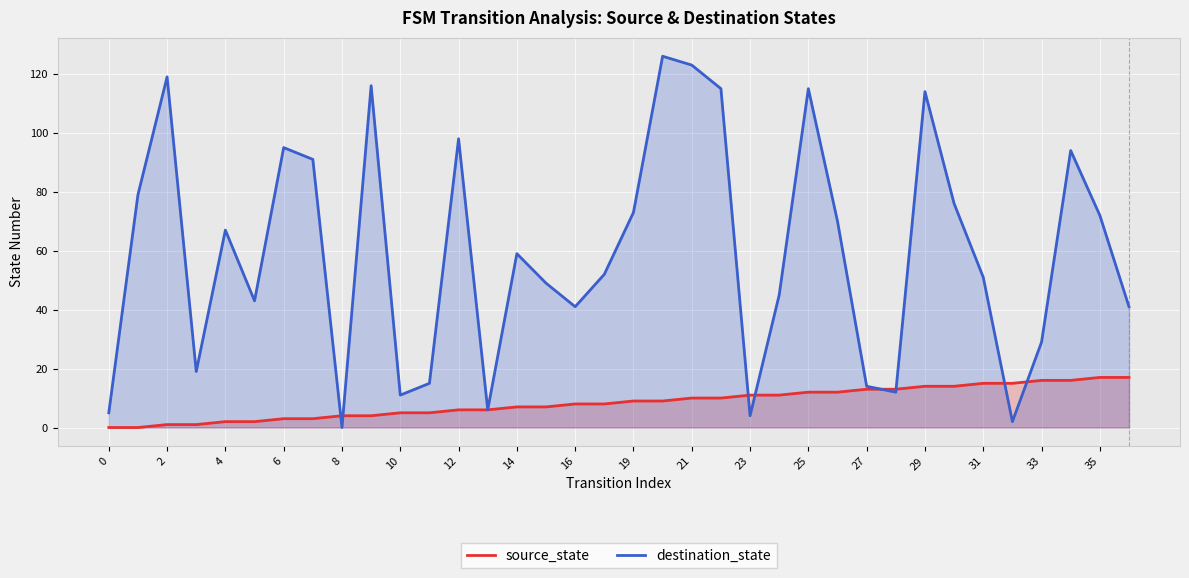

What is the highest value of the source_state series?

17